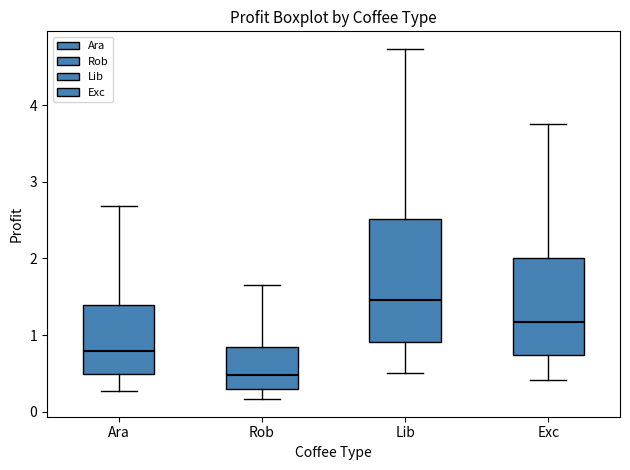

Reading left to right, read every box against the y-axis: the position of its median line, the range the box covers, and the ends of its whiskers. The values are not printed on the chart, so give them approximately, as read against the axis.

Ara: median 0.8, box 0.5 to 1.4, whiskers 0.3 to 2.7
Rob: median 0.5, box 0.3 to 0.8, whiskers 0.2 to 1.6
Lib: median 1.5, box 0.9 to 2.5, whiskers 0.5 to 4.7
Exc: median 1.2, box 0.7 to 2.0, whiskers 0.4 to 3.8